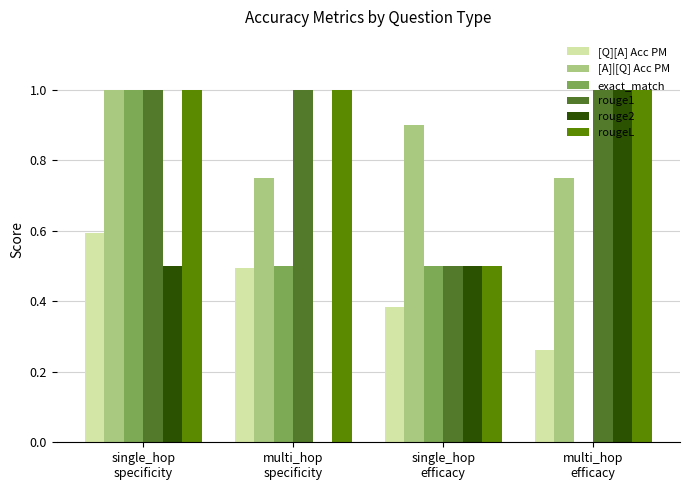

How many rouge1 values are between 1 and 2?

3